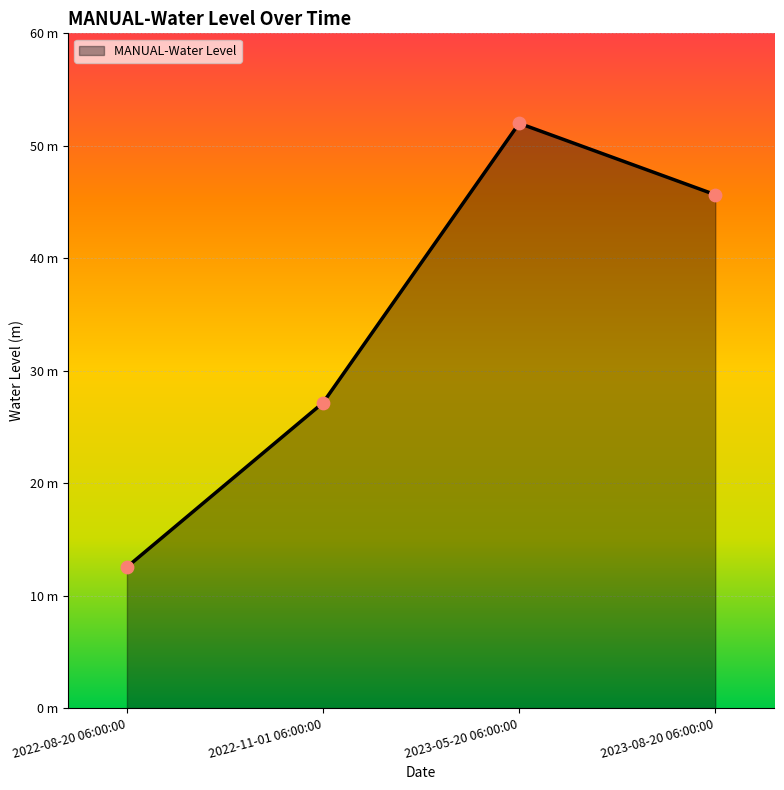

Which has a higher value, 2022-11-01 06:00:00 or 2023-08-20 06:00:00?

2023-08-20 06:00:00